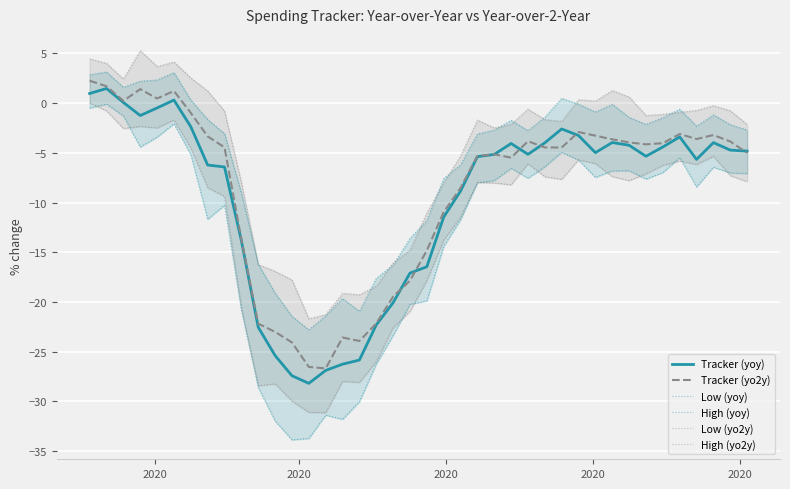

What is the value of the High (yo2y) point at the 15th from the left?

-21.3